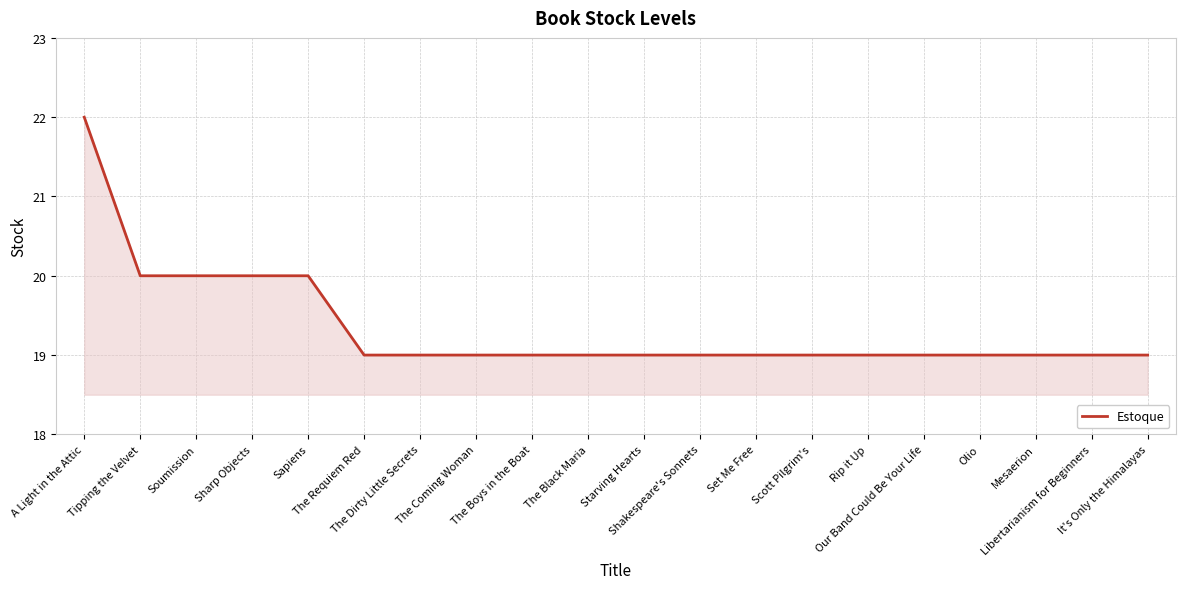

What is the smallest value displayed?

19